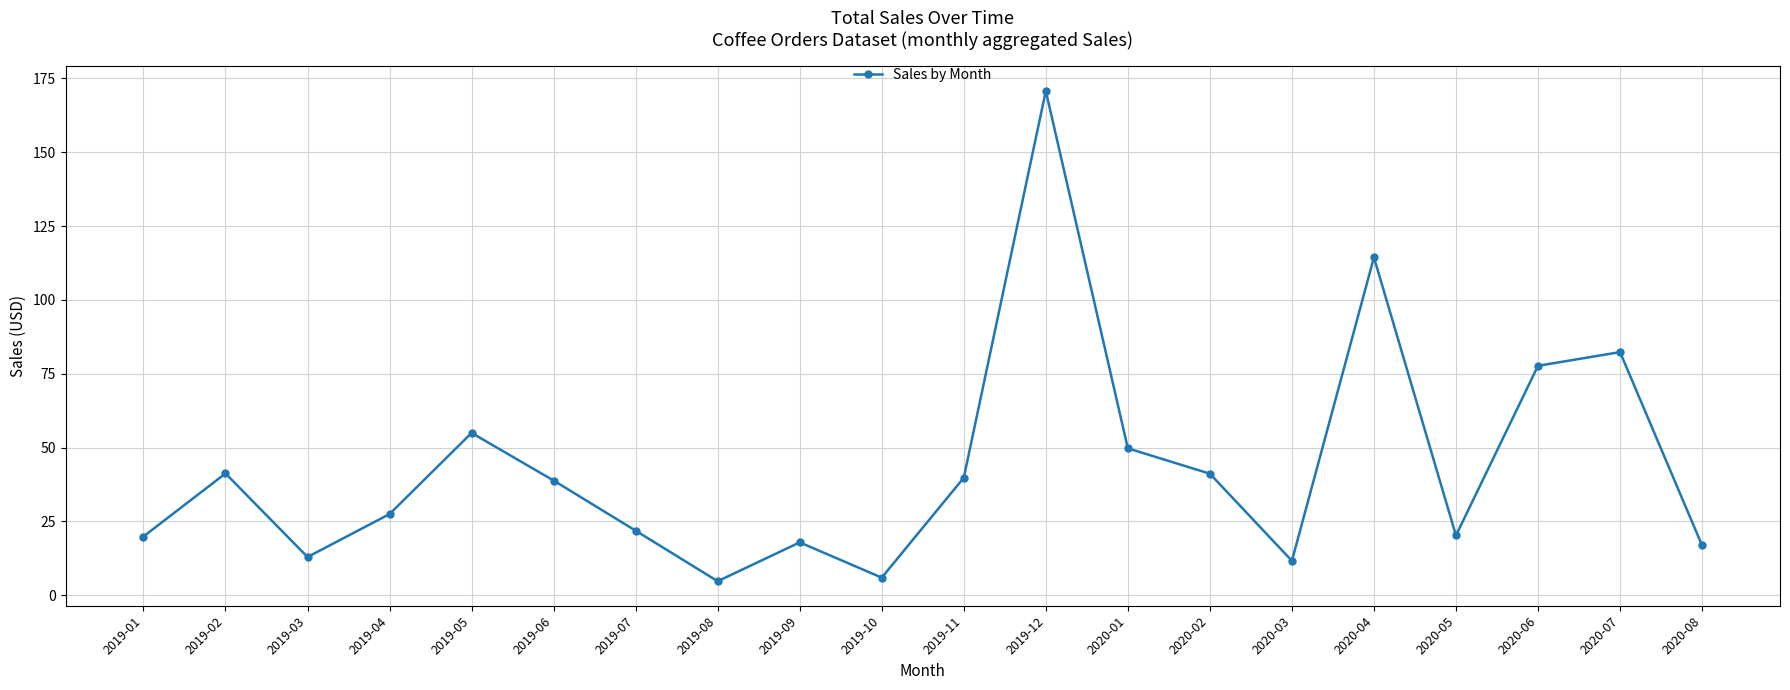

Approximately how many times larger is the value at 2019-09 compared to 2019-11?

0.5